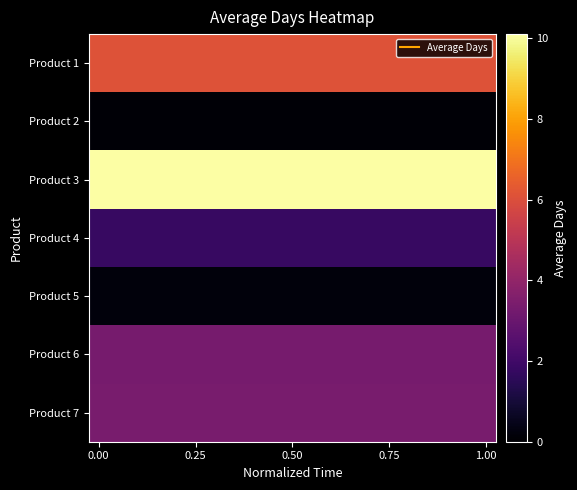

Count the number of data series in this chart.

7